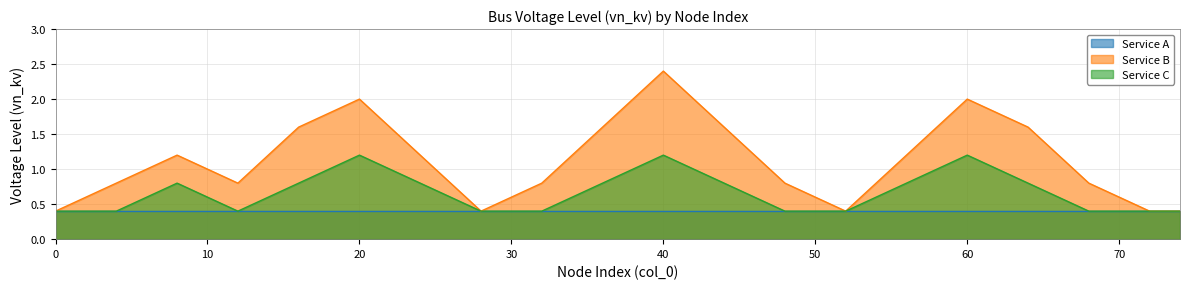

List the series in order of their peak value, lowest first.

Service A, Service C, Service B